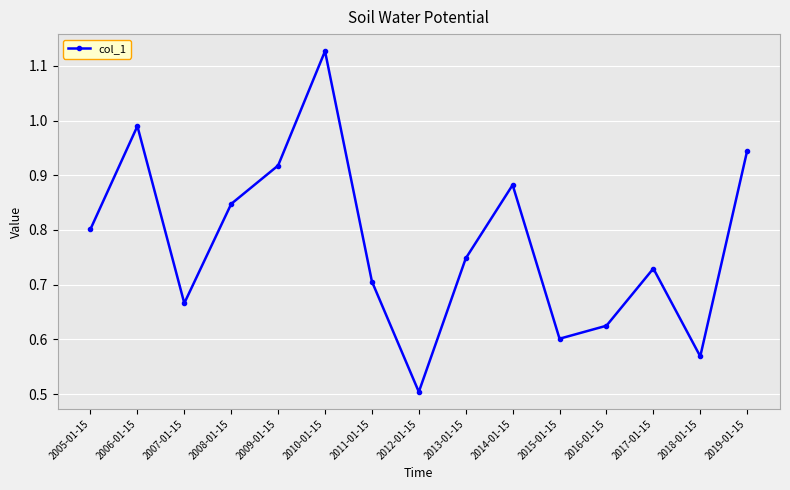

At which category does the chart reach its minimum across all series?

2012-01-15